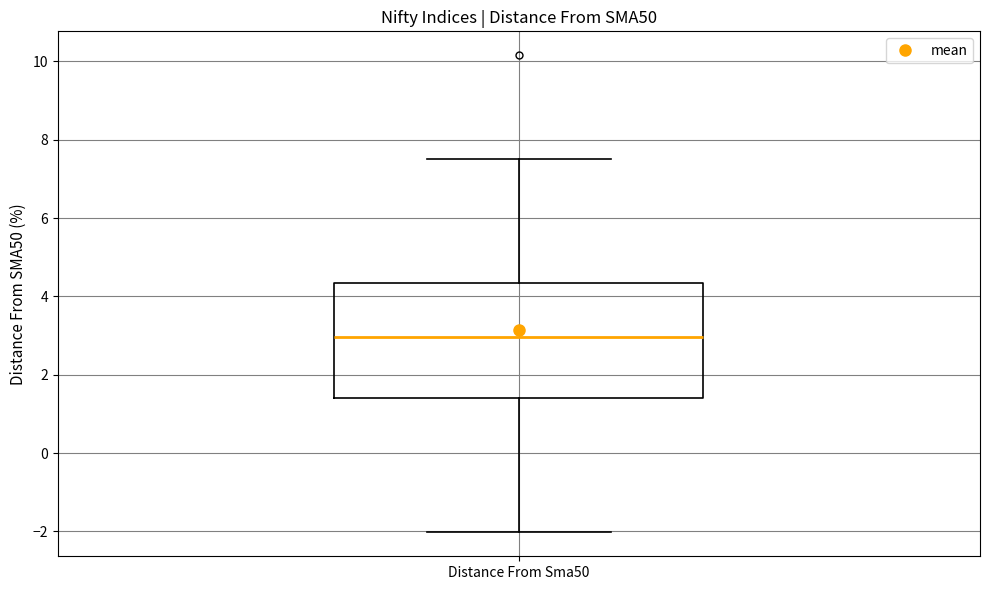

Where does the lower whisker of the box for Distance From Sma50 end on the y-axis? The values are not printed on the chart, so give them approximately, as read against the axis.

-2.0